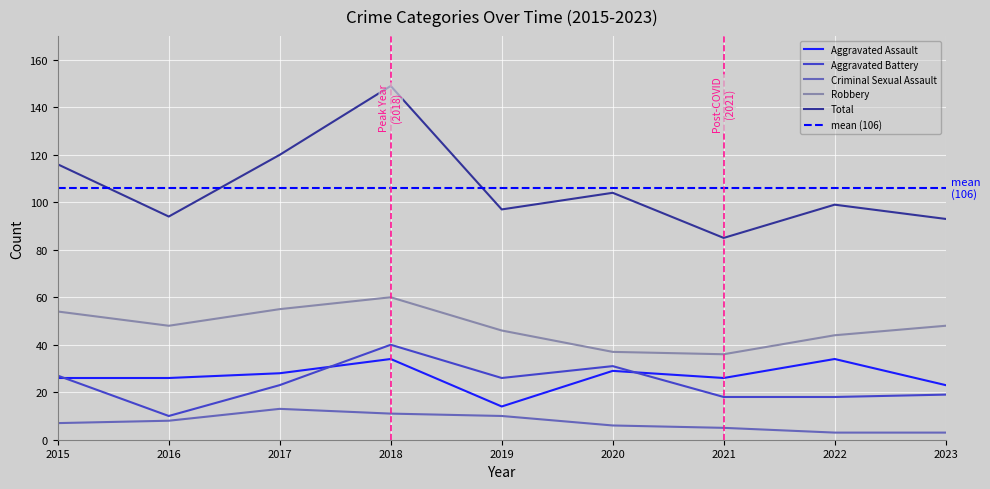

What is the value of the Criminal Sexual Assault point at the 2nd from the left?

8